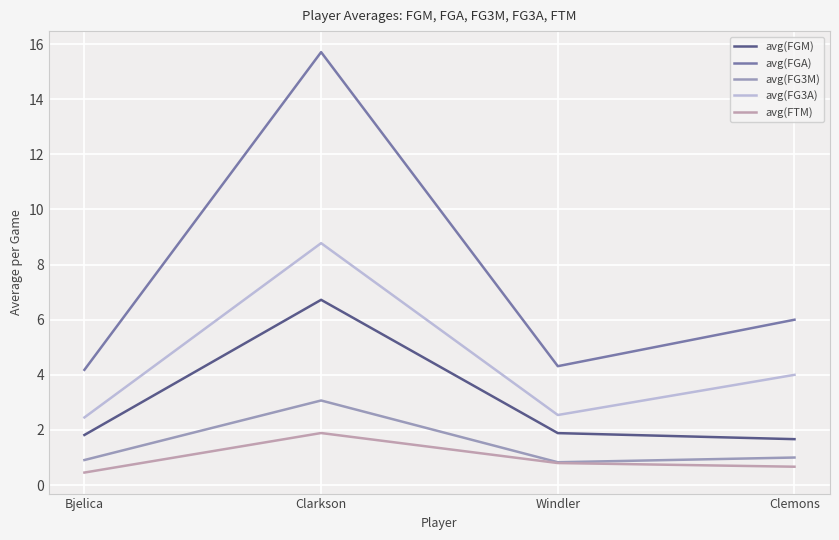

At how many categories does at least one series exceed 13?

1